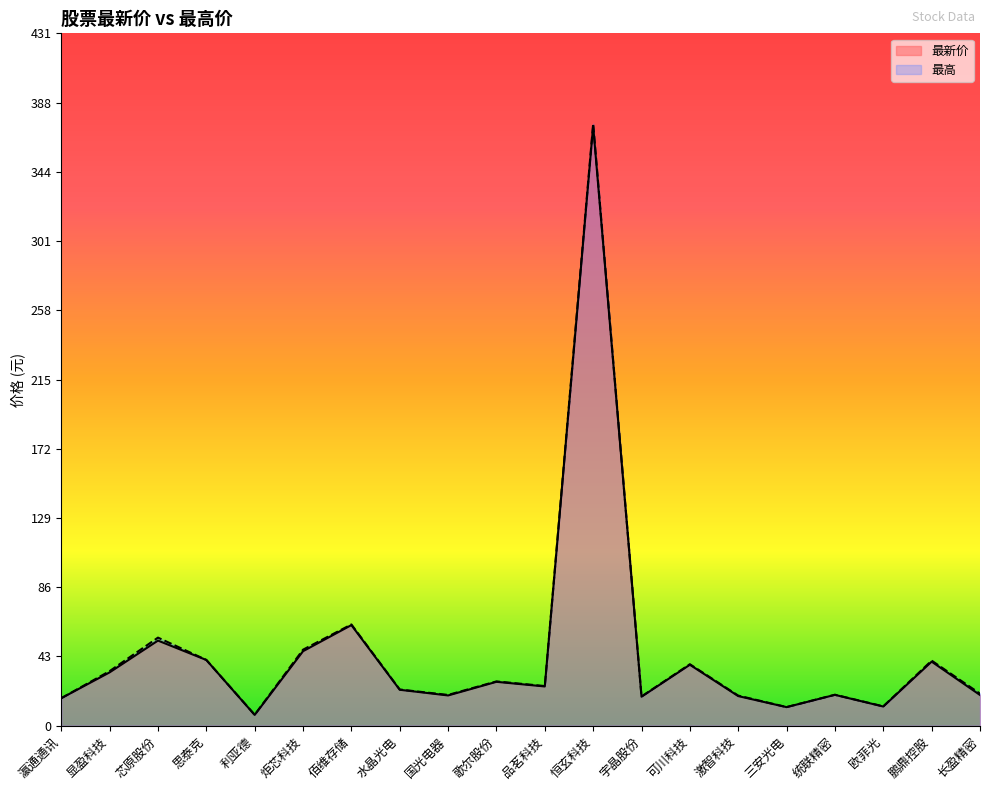

Rank the categories by 最高 value from highest to lowest.

恒玄科技, 佰维存储, 芯原股份, 炬芯科技, 思泰克, 鹏鼎控股, 可川科技, 显盈科技, 歌尔股份, 品茗科技, 水晶光电, 长盈精密, 统联精密, 国光电器, 激智科技, 宇晶股份, 瀛通通讯, 欧菲光, 三安光电, 利亚德